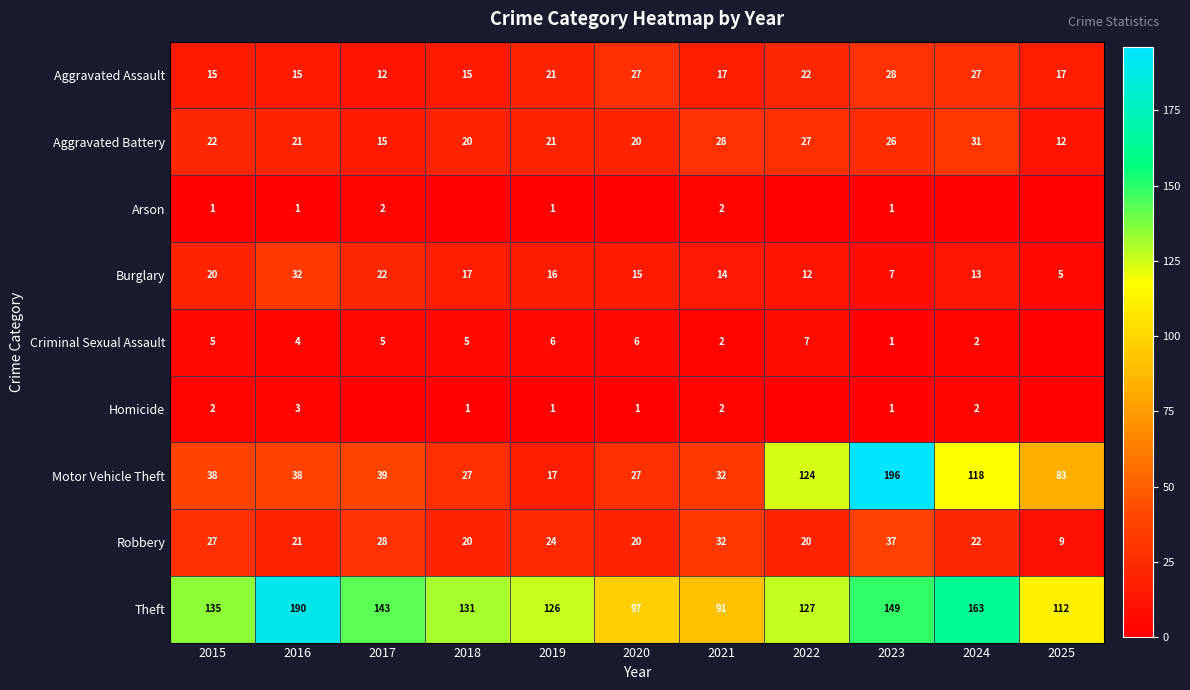

What is the sum of the Motor Vehicle Theft values at 2018 and 2022?

151